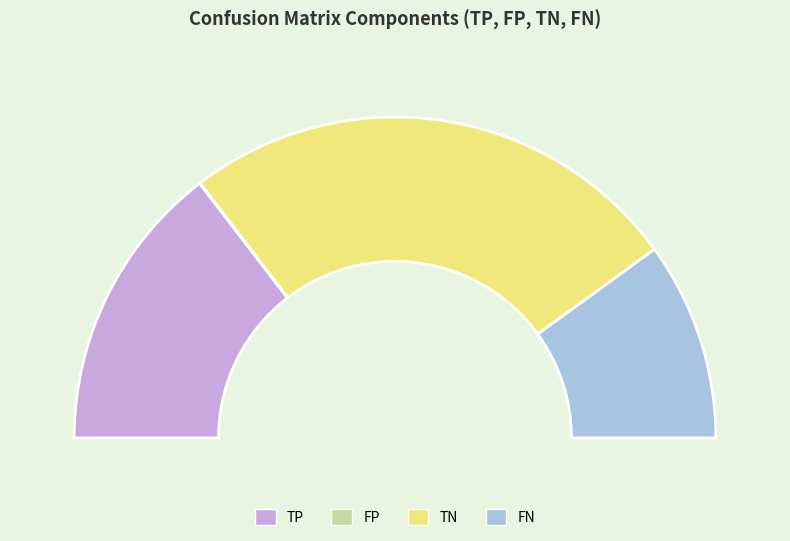

Which has a higher value, FN or TP?

TP